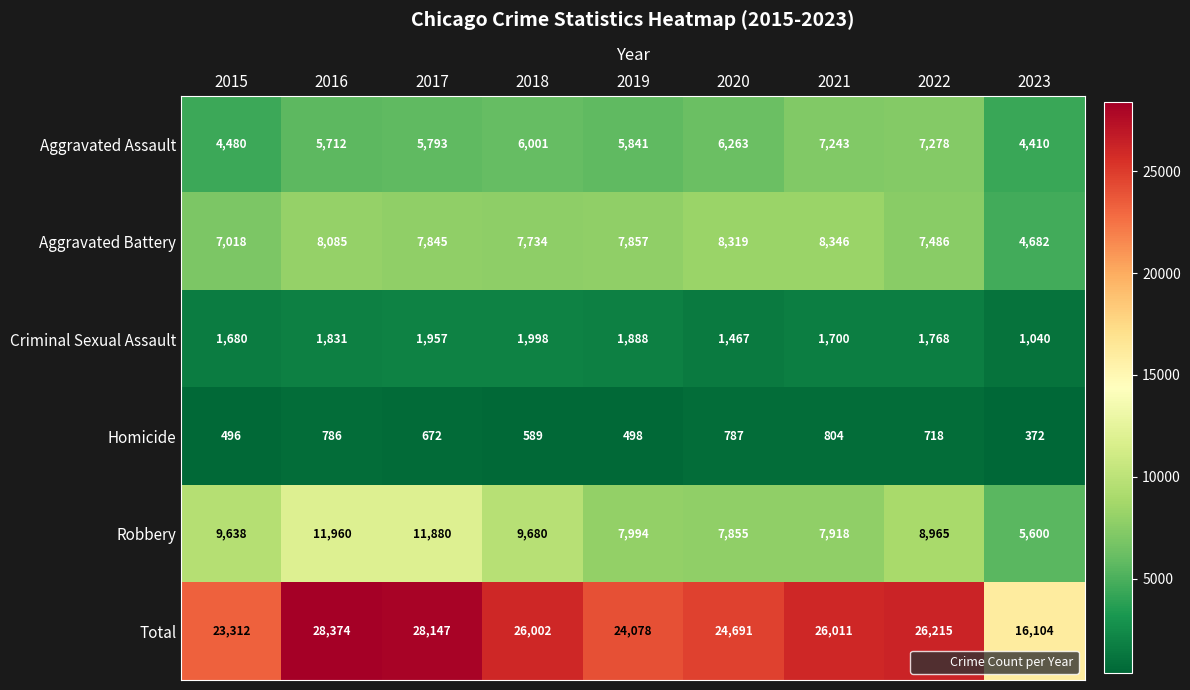

Read the Total value at 2016, to the nearest 10.

28370